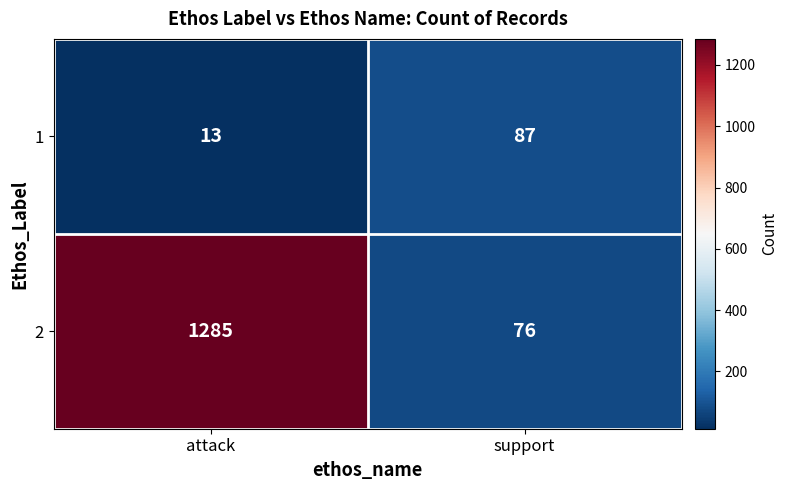

At support, list the series in order from largest to smallest.

1, 2